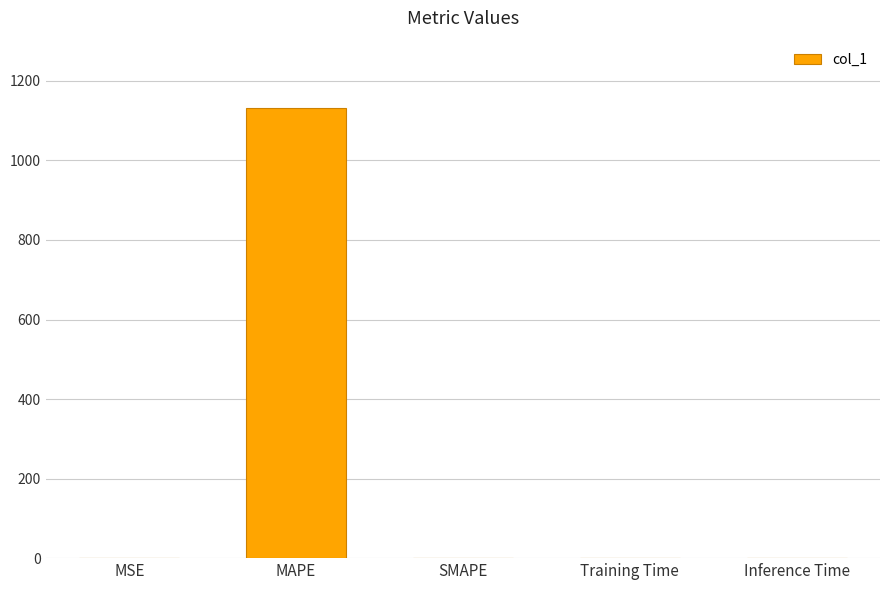

What is the greatest value displayed?

1131.5